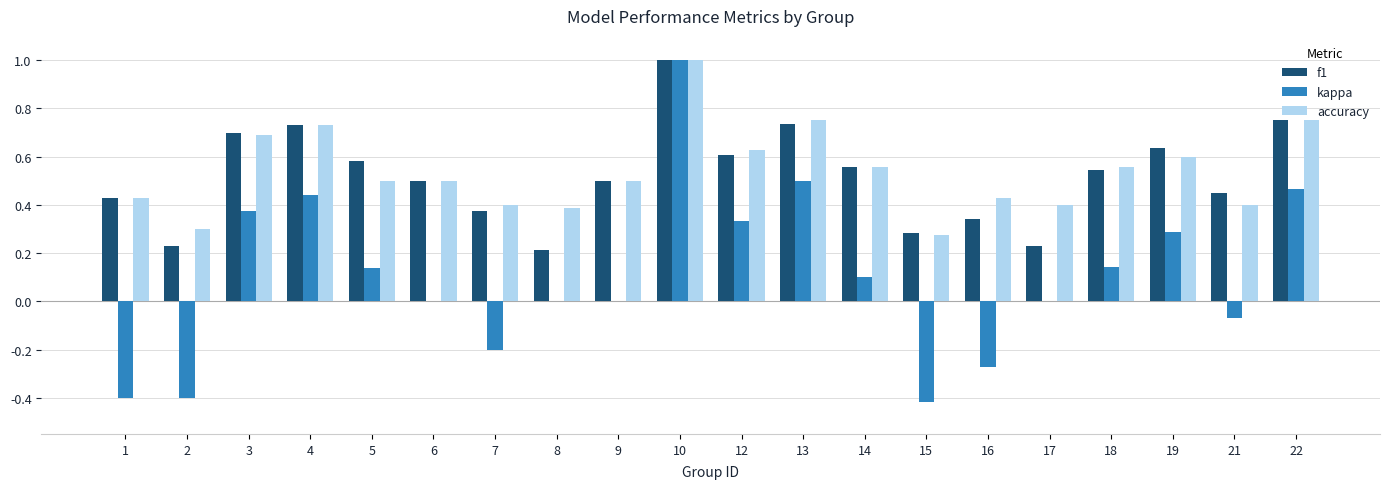

At which category is the sum across all series the highest?

10